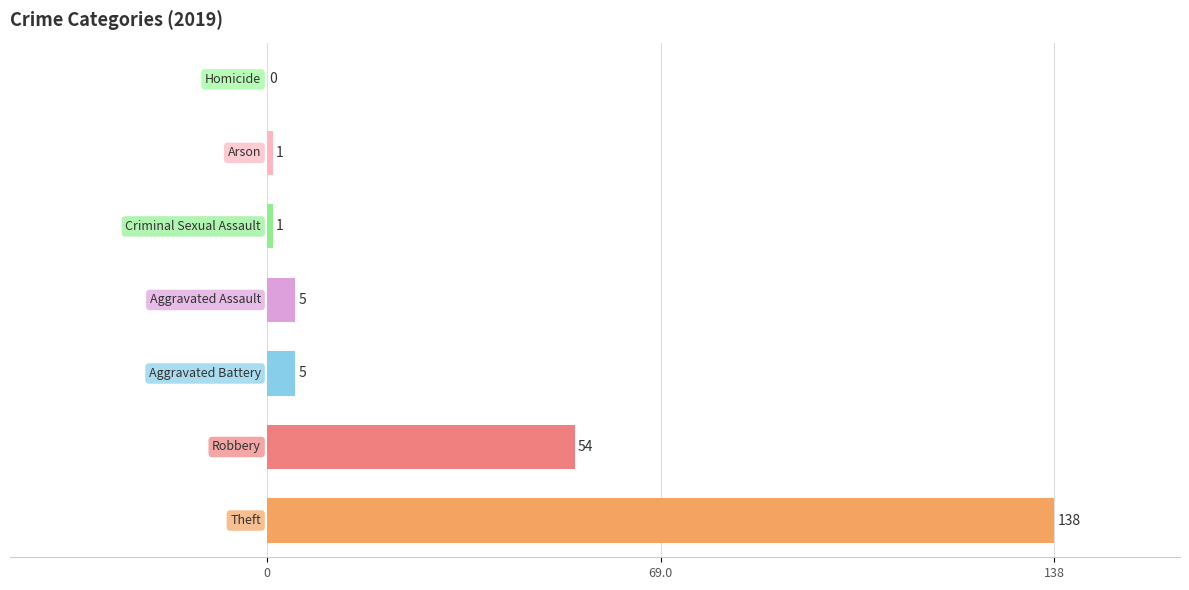

What is the maximum value shown in the chart?

138